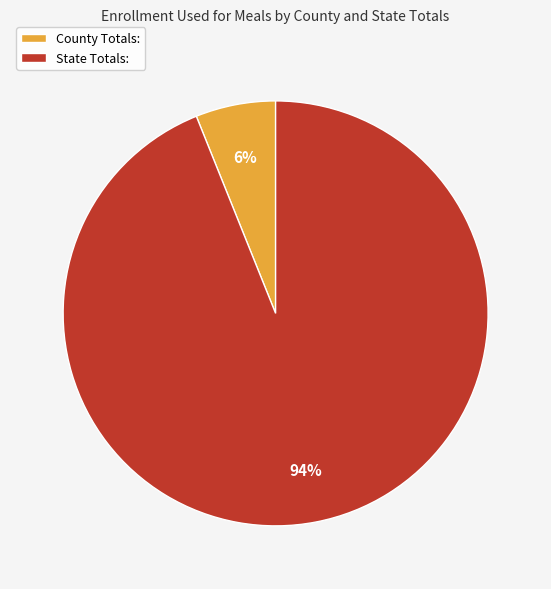

Is there a majority slice in this chart?

Yes